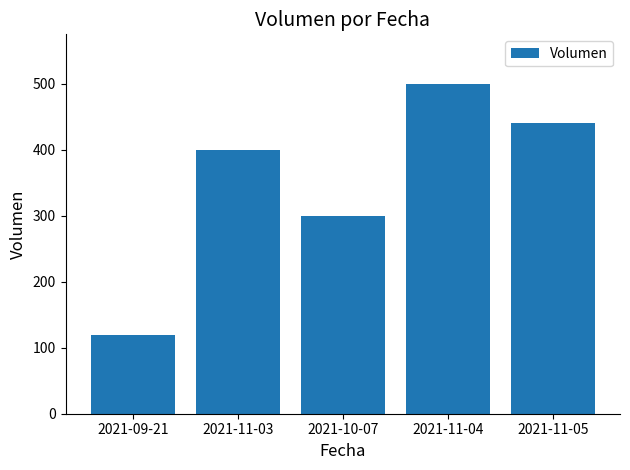

Are the bars horizontal?

No